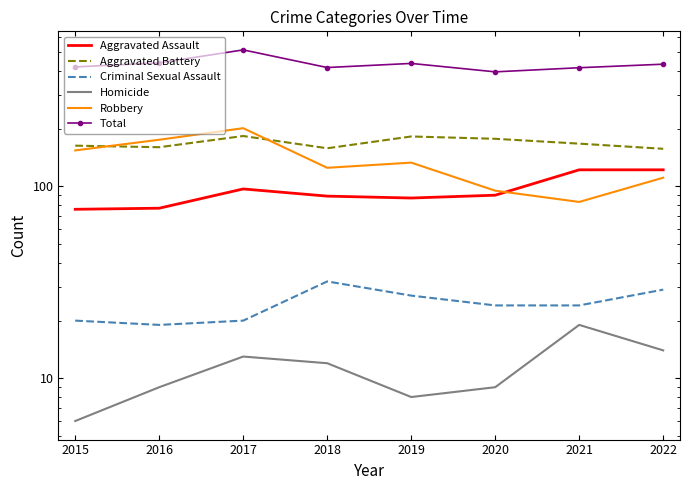

Between 2016 and 2019, which series saw the biggest shift?

Robbery